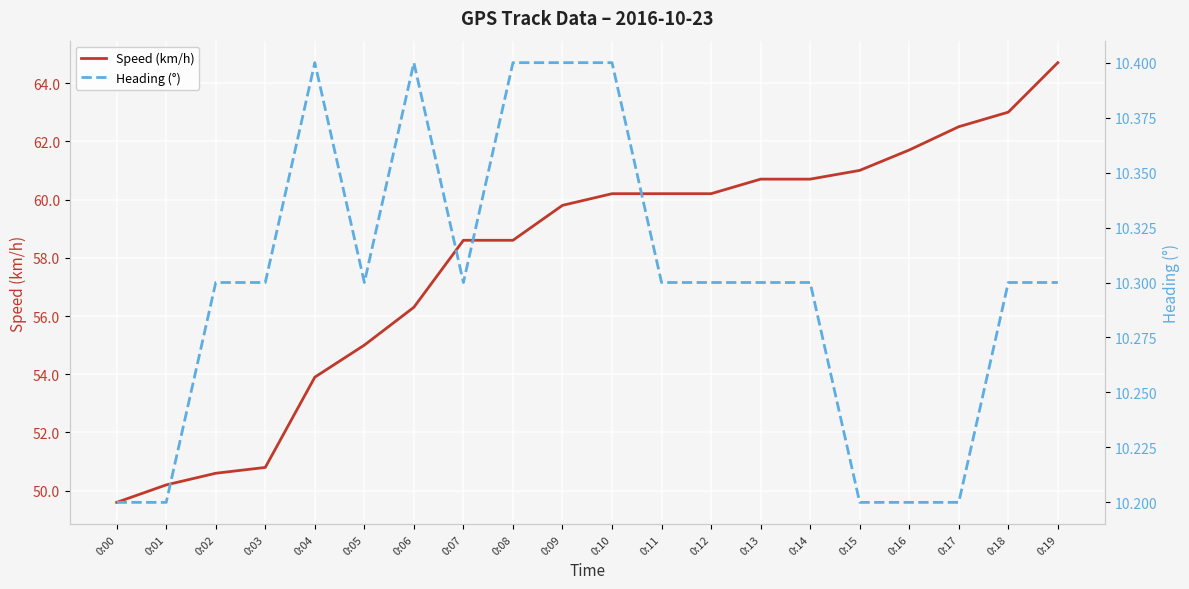

Where does the Speed (km/h) series first go above 60?

0:10